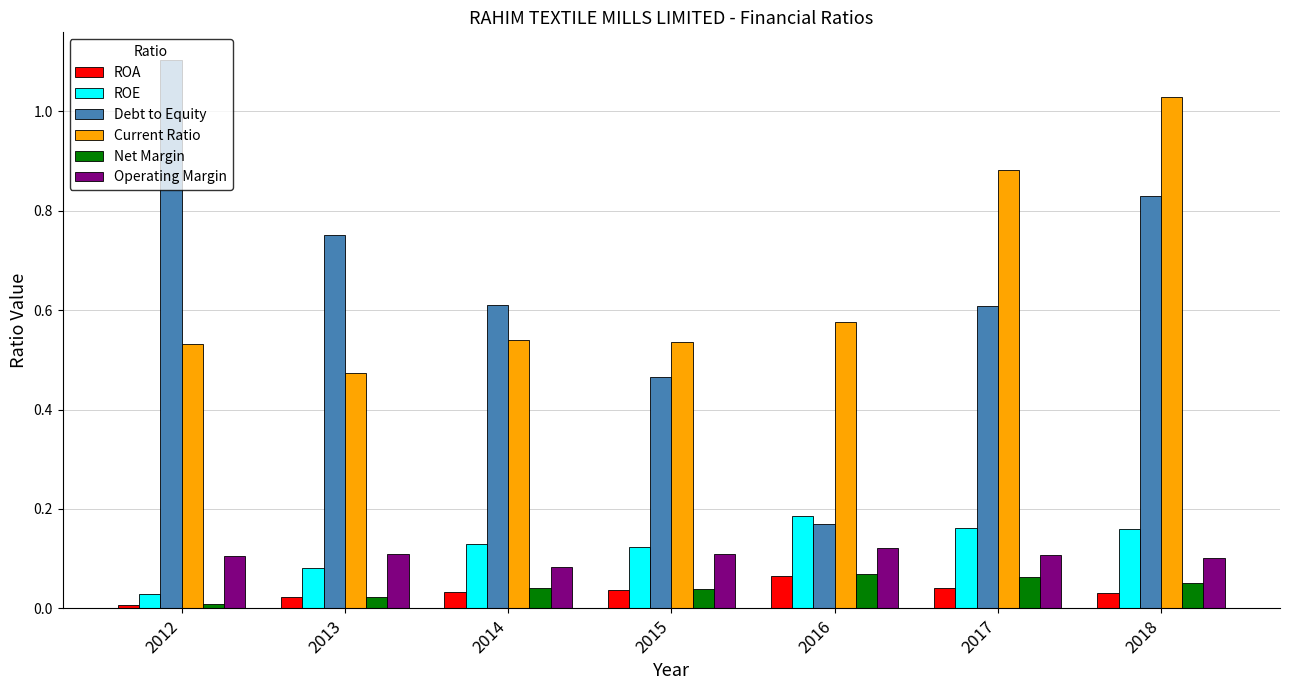

What are all the series names shown in the legend?

ROA, ROE, Debt to Equity, Current Ratio, Net Margin, Operating Margin